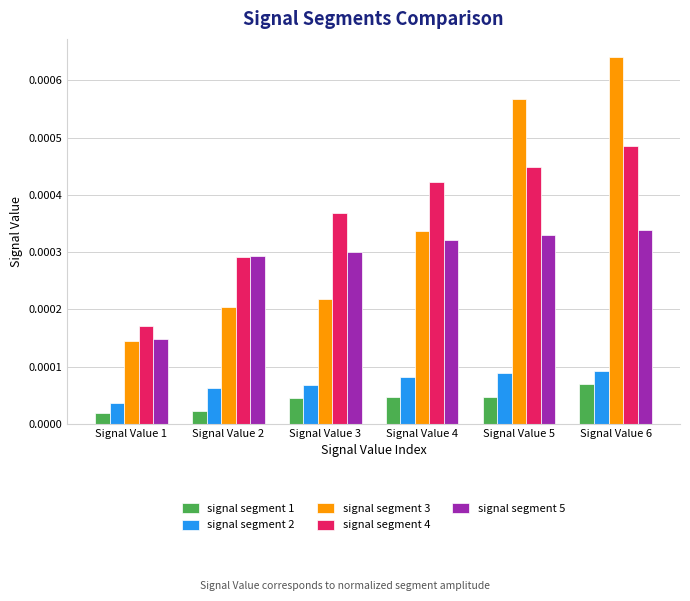

Is the value of signal segment 4 at Signal Value 1 greater than the value of signal segment 3 at Signal Value 1?

Yes